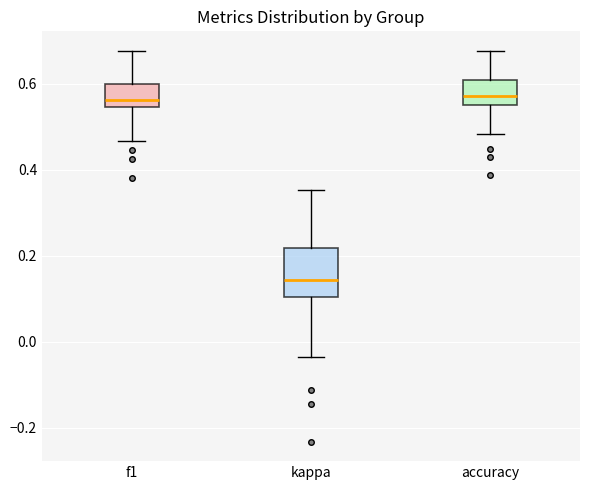

Reading left to right, read every box against the y-axis: the position of its median line, the range the box covers, and the ends of its whiskers. The values are not printed on the chart, so give them approximately, as read against the axis.

f1: median 0.56, box 0.54 to 0.60, whiskers 0.46 to 0.68
kappa: median 0.14, box 0.10 to 0.22, whiskers -0.04 to 0.36
accuracy: median 0.58, box 0.56 to 0.60, whiskers 0.48 to 0.68